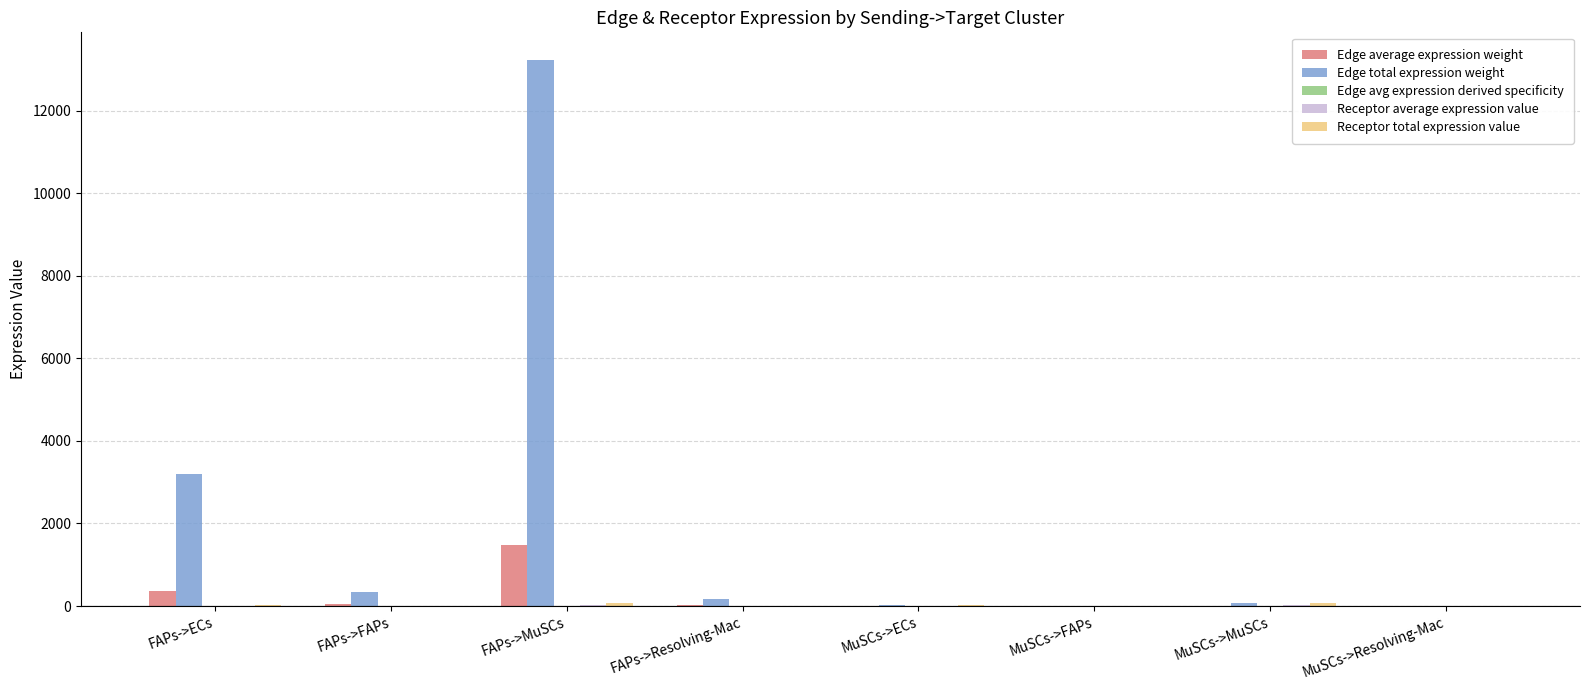

At which category is the sum across all series the highest?

FAPs->MuSCs